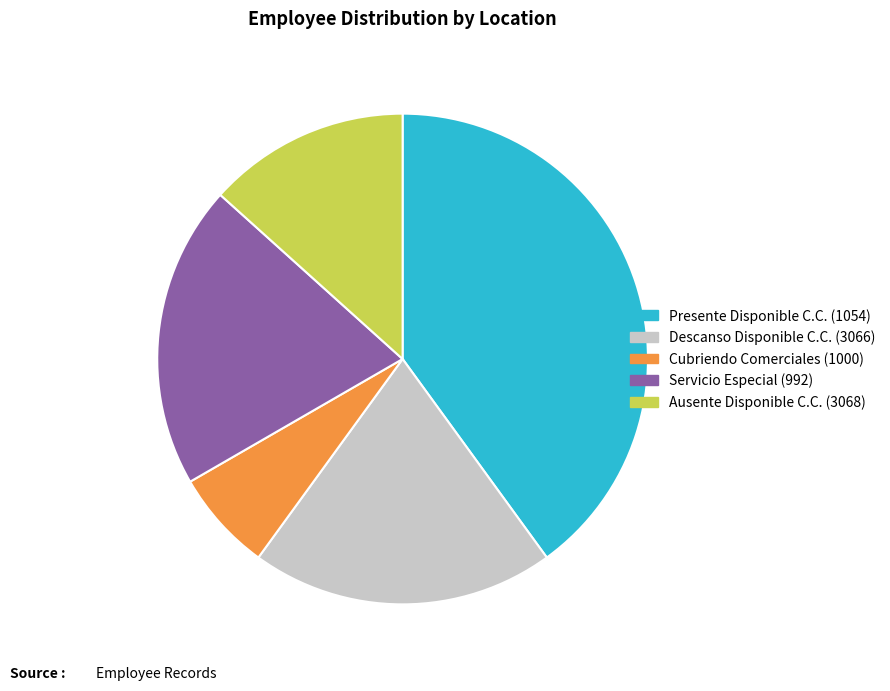

Is Servicio Especial (992) the majority of the pie?

No